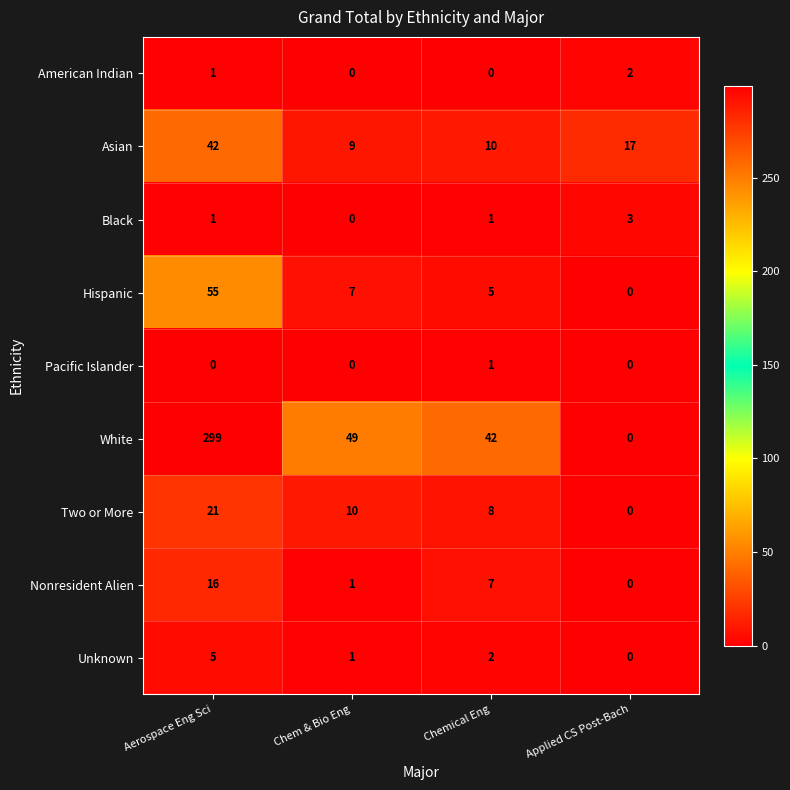

Which series changed the most between Aerospace Eng Sci and Chemical Eng?

White